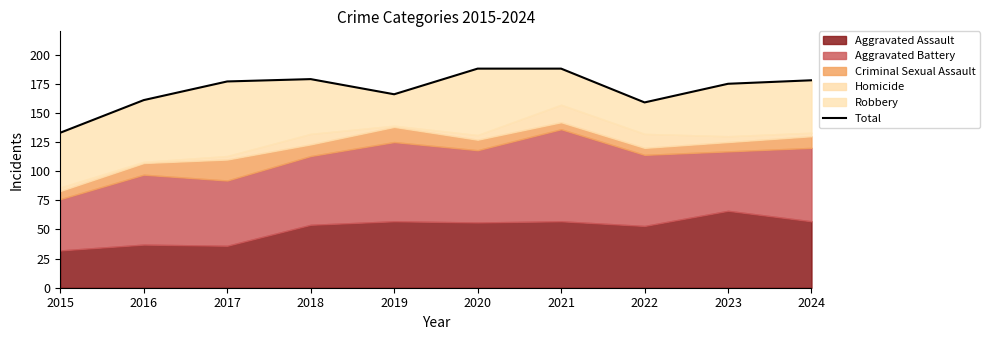

List the labels in order of value, smallest first.

2015, 2022, 2016, 2019, 2023, 2017, 2024, 2018, 2020, 2021